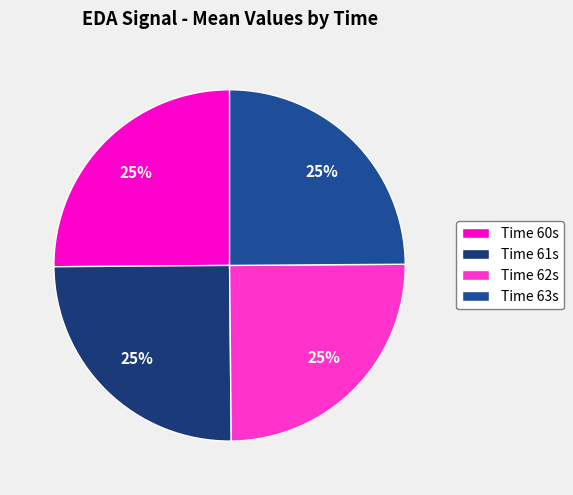

Is there any slice that represents more than half of the pie?

No